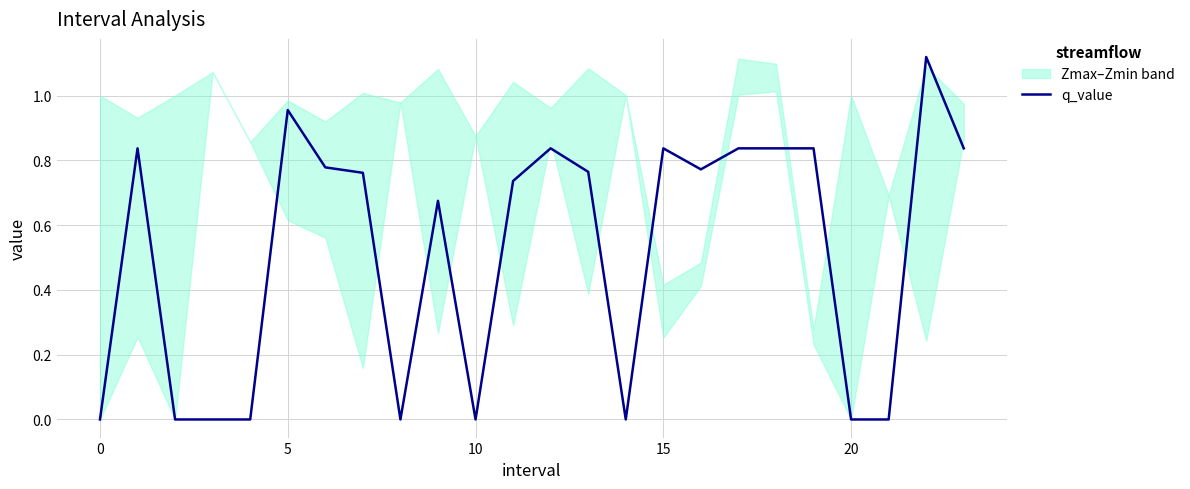

How many values are above zero?

15